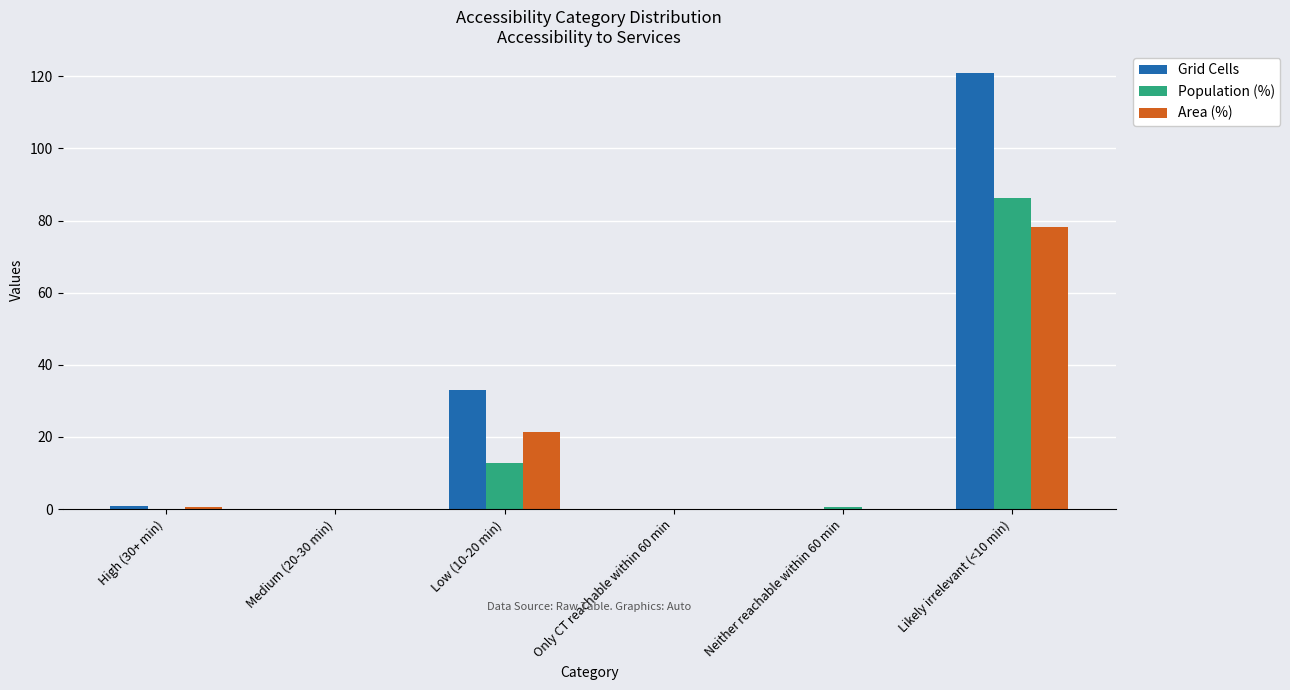

The value of Grid Cells at Neither reachable within 60 min is 0.0. True or false?

True